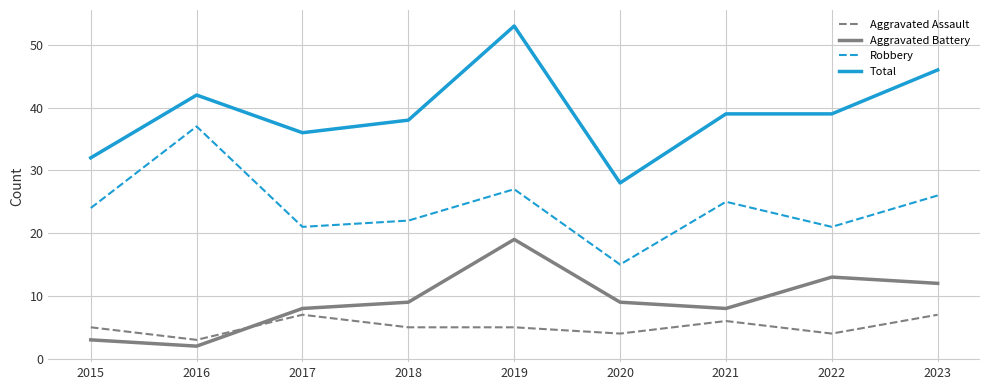

True or false: Aggravated Assault has more than 1 points higher than both neighbors.

True